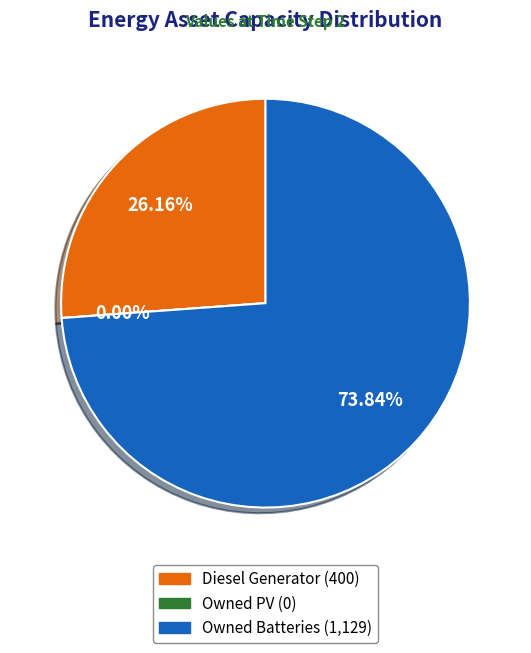

The Diesel Generator slice represents 38% of the pie. True or false?

False